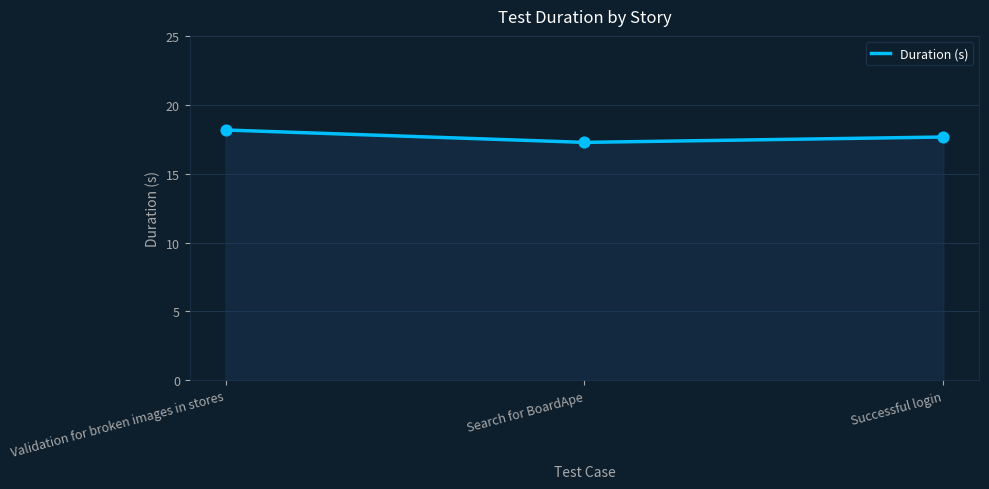

What is the ratio of the value at Successful login to the value at Search for BoardApe?

1.0